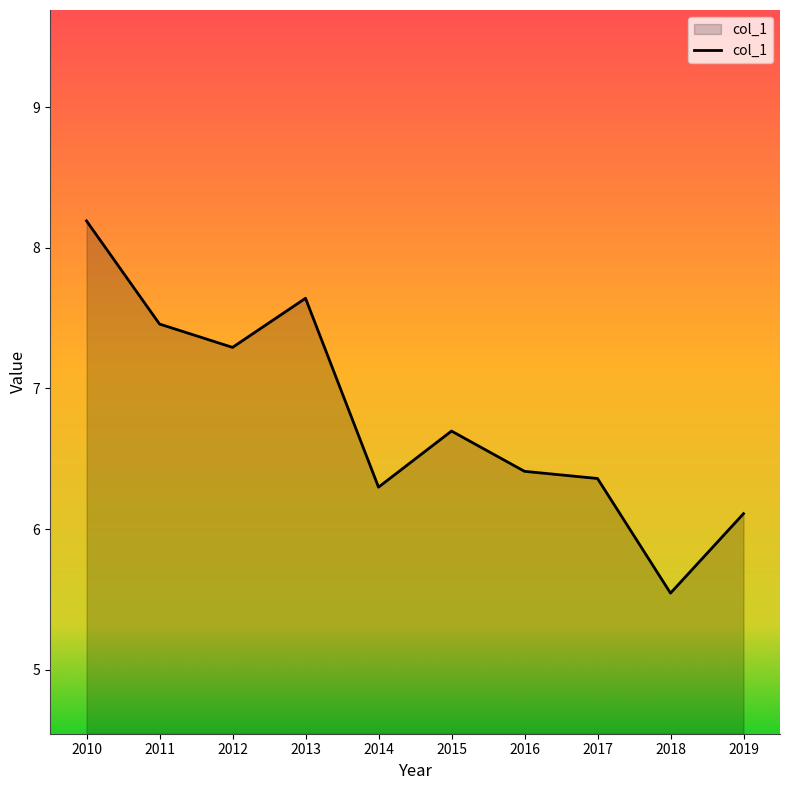

What is the difference between the maximum and minimum values?

2.6